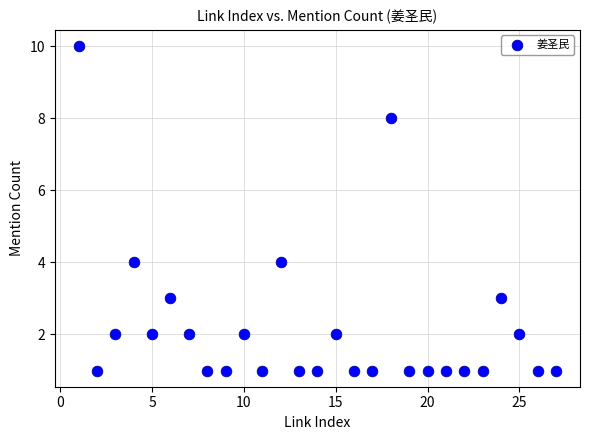

What is the range of Y values (max minus min)?

9